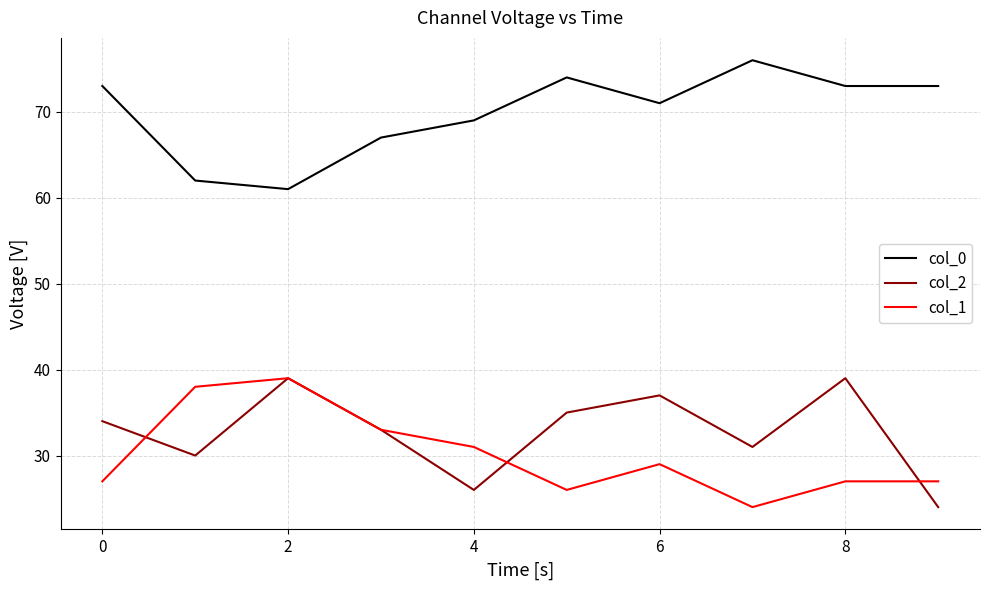

True or false: col_1 and col_0 intersect in this chart.

False